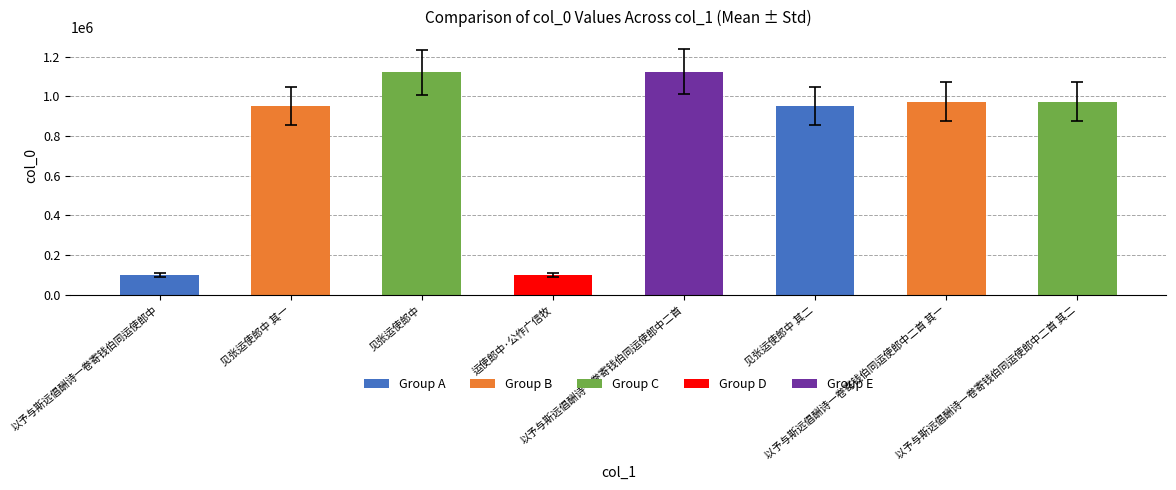

What is the smallest value displayed?

98823